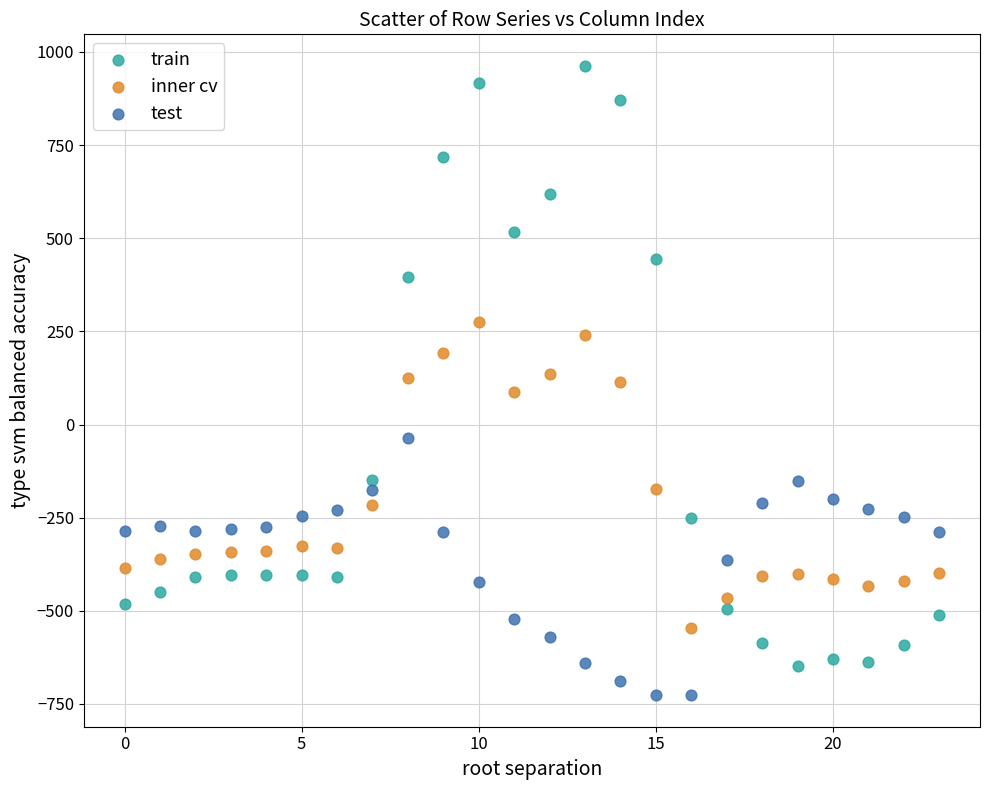

Which series has the widest spread of Y values?

train